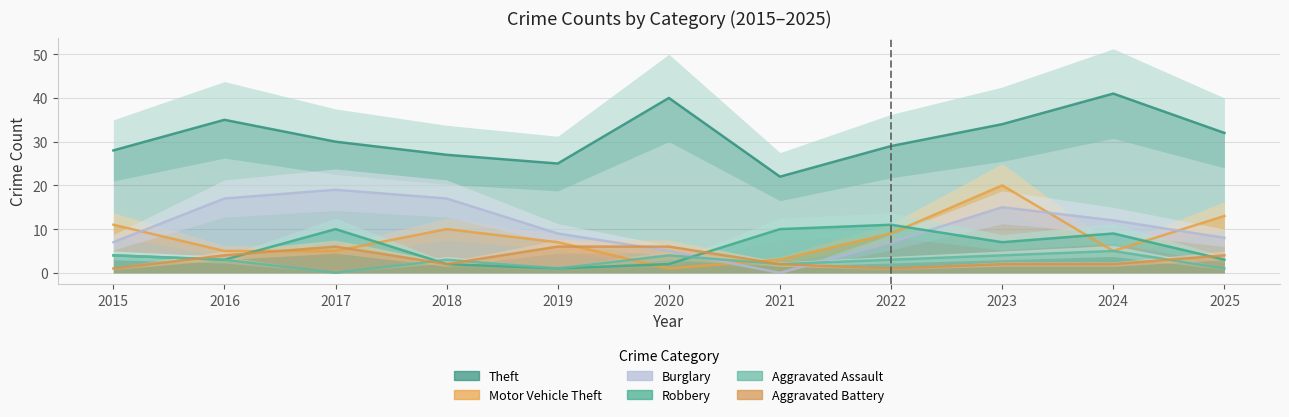

Is this an area chart (filled region under the line)?

No